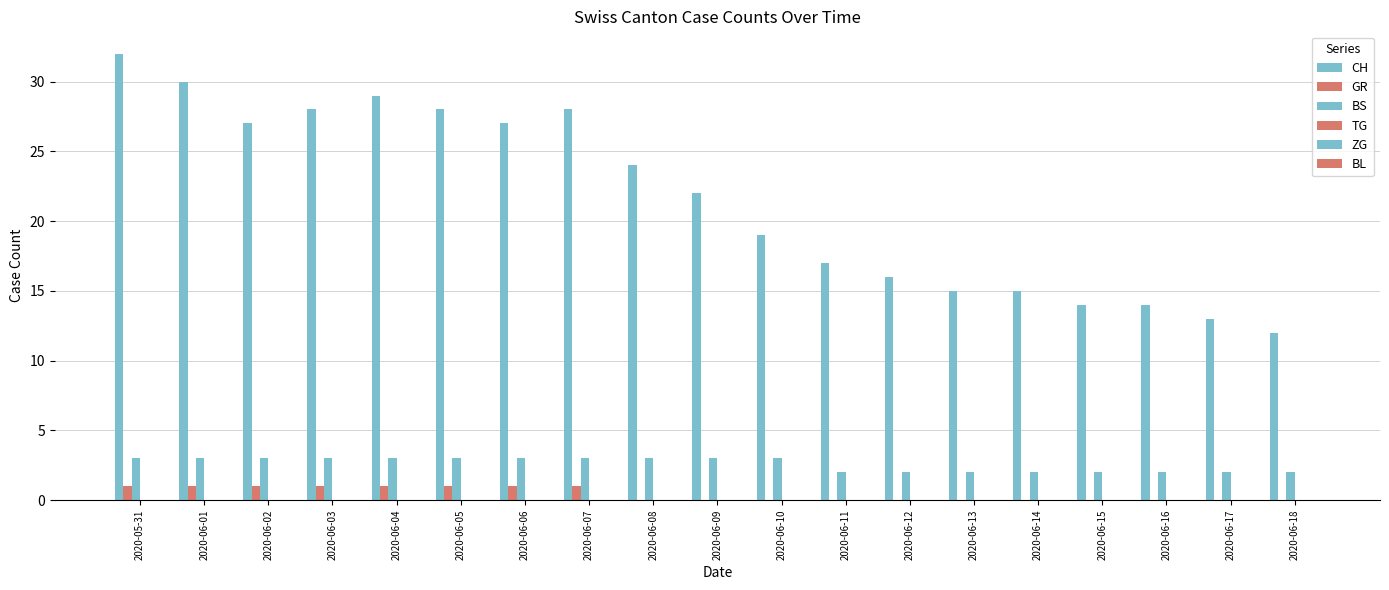

Count the number of categories in the chart.

19